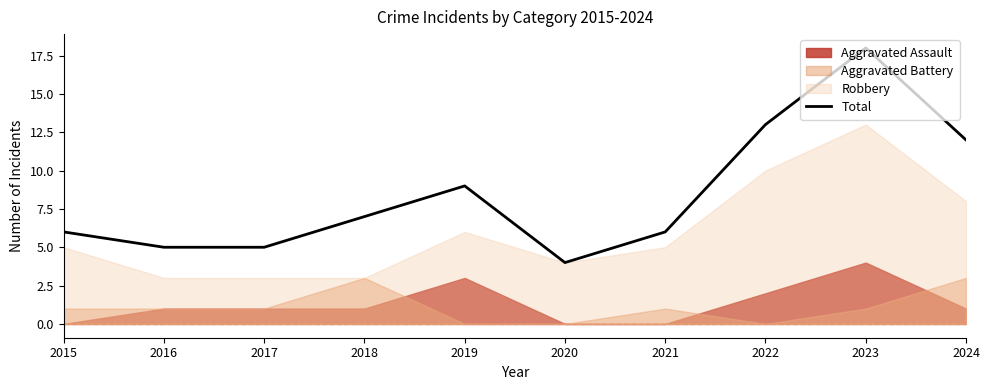

Count the number of values greater than 7.

4